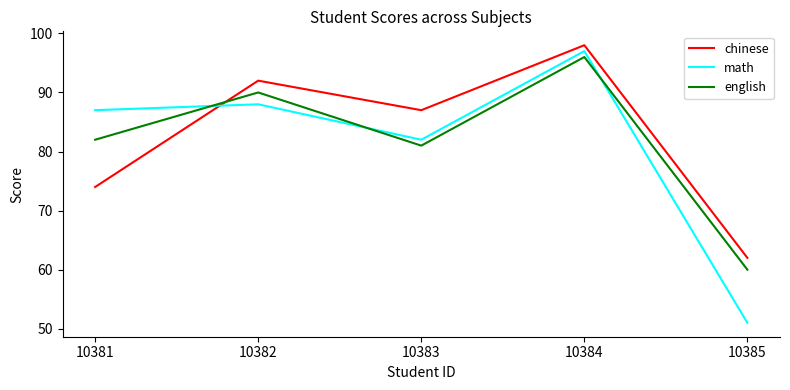

Reading right to left, list all the values displayed in this chart.

chinese: 62	98	87	92	74
math: 51	97	82	88	87
english: 60	96	81	90	82